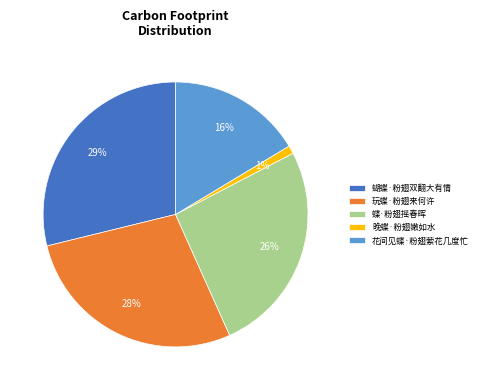

Rank the categories by value from lowest to highest.

晚蝶·粉翅嫩如水, 花间见蝶·粉翅萦花几度忙, 蝶·粉翅摇春晖, 玩蝶·粉翅来何许, 蝴蝶·粉翅双翻大有情